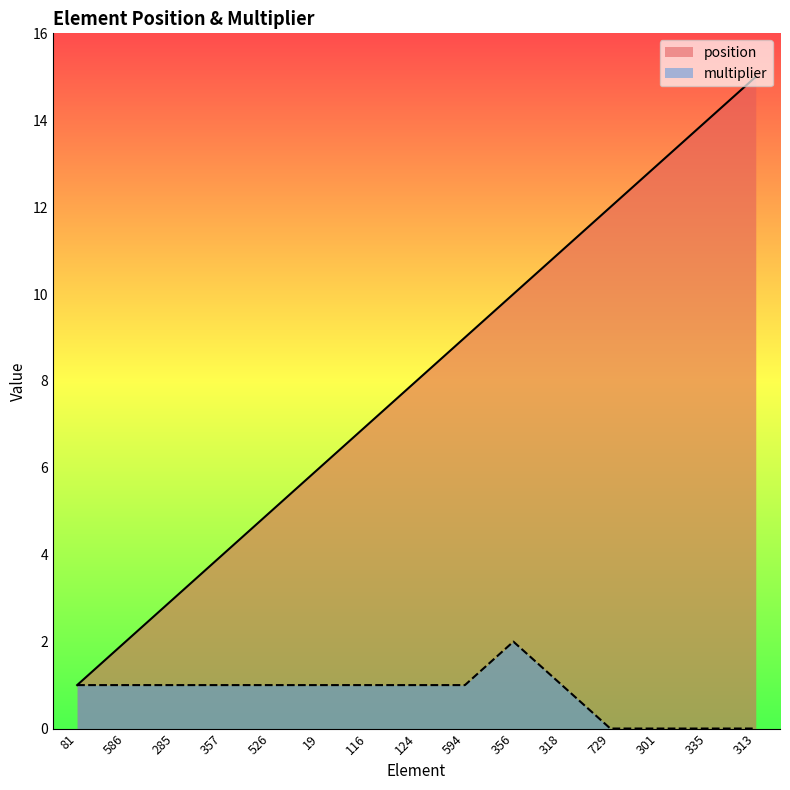

Is the value of multiplier at 335 greater than the value of position at 586?

No